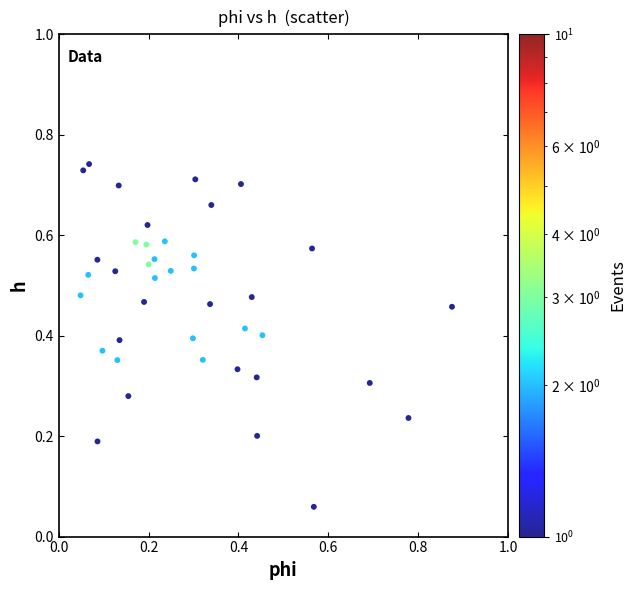

What is the range of X values (max minus min)?

0.8